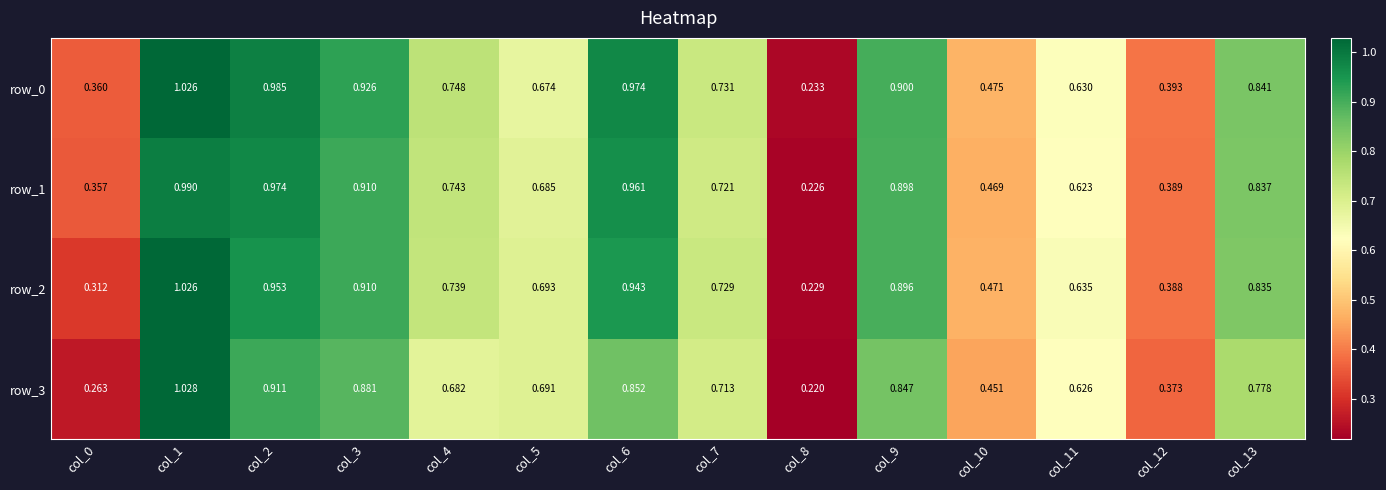

Is the value of row_2 at col_11 greater than the value of row_3 at col_3?

No